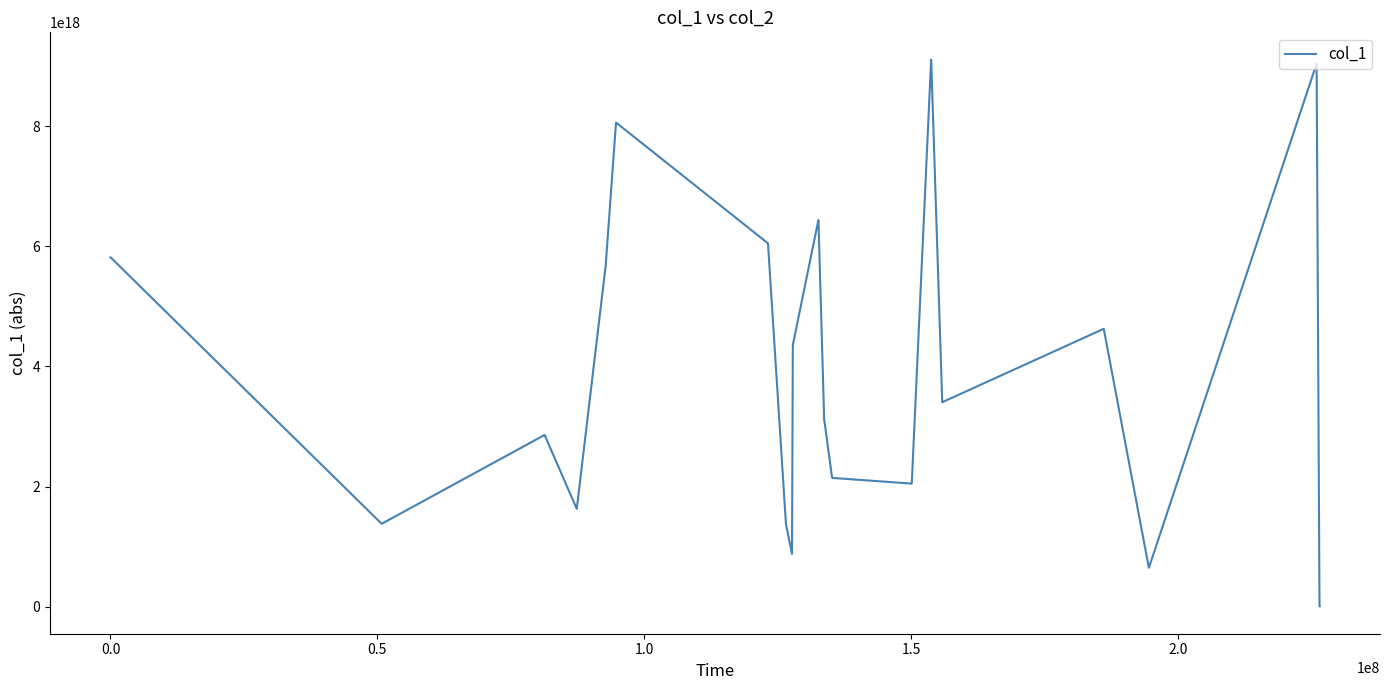

Reading left to right, list all the values displayed in this chart.

5815303150022395904	5815303150022395904	1381530873345105152	1381530873345105152	2858294688215638016	2858294688215638016	1631156211554788096	1631156211554788096	5649041312351350784	5649041312351350784	8057244497495110656	8057244497495110656	6049369338269166592	6049369338269166592	1371663816228991488	1371663816228991488	880183022003285888	880183022003285888	4359473915730346496	4359473915730346496	6432546267431503872	6432546267431503872	3115068707436003328	3115068707436003328	2144369797517330688	2144369797517330688	2049624381616282368	2049624381616282368	9104137418109206528	9104137418109206528	3404506597123680256	3404506597123680256	4624939904865398784	4624939904865398784	650283517412913920	650283517412913920	9035488504177048576	9035488504177048576	6553434630320032	6553434630320032